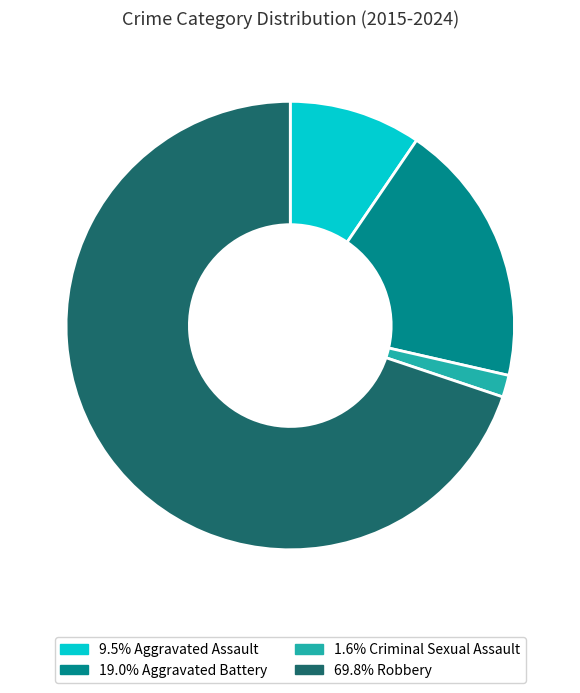

Count the number of slices in the pie.

4